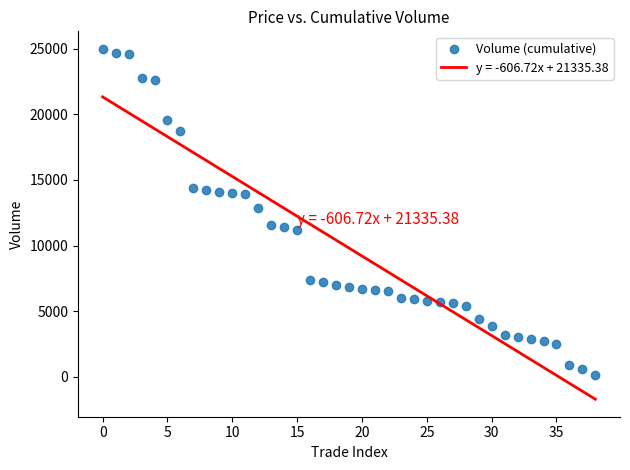

What is the range of Y values (max minus min)?

24900